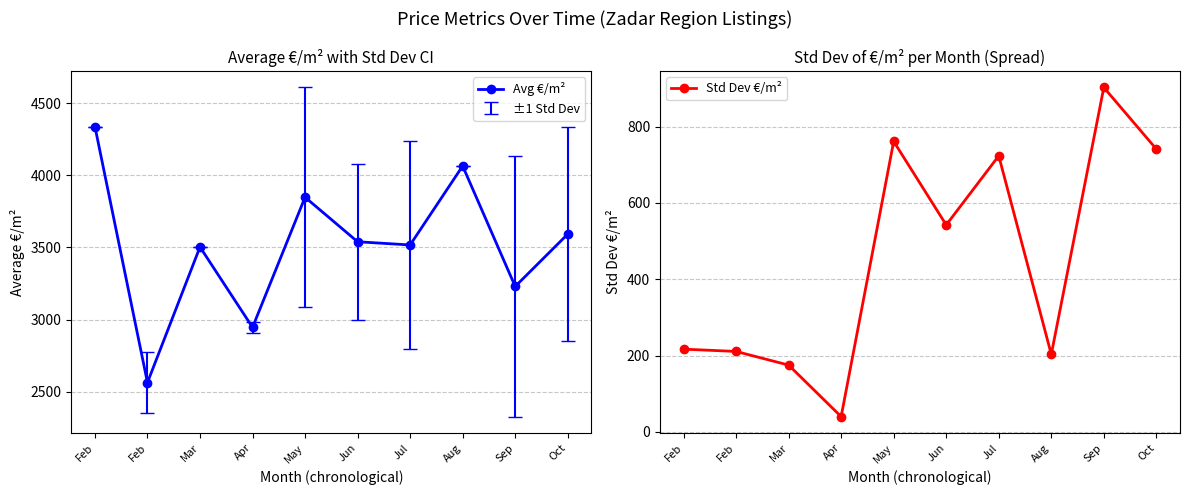

True or false: Avg €/m² and Std Dev €/m² intersect in this chart.

False